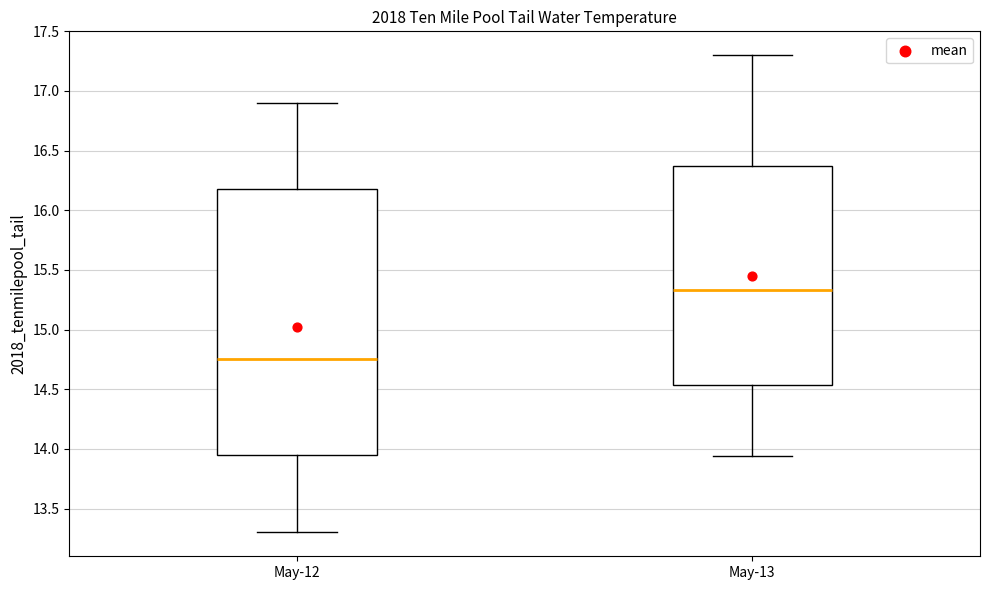

Reading left to right, read every box against the y-axis: the position of its median line, the range the box covers, and the ends of its whiskers. The values are not printed on the chart, so give them approximately, as read against the axis.

May-12: median 14.75, box 13.95 to 16.20, whiskers 13.30 to 16.90
May-13: median 15.35, box 14.55 to 16.40, whiskers 13.95 to 17.30